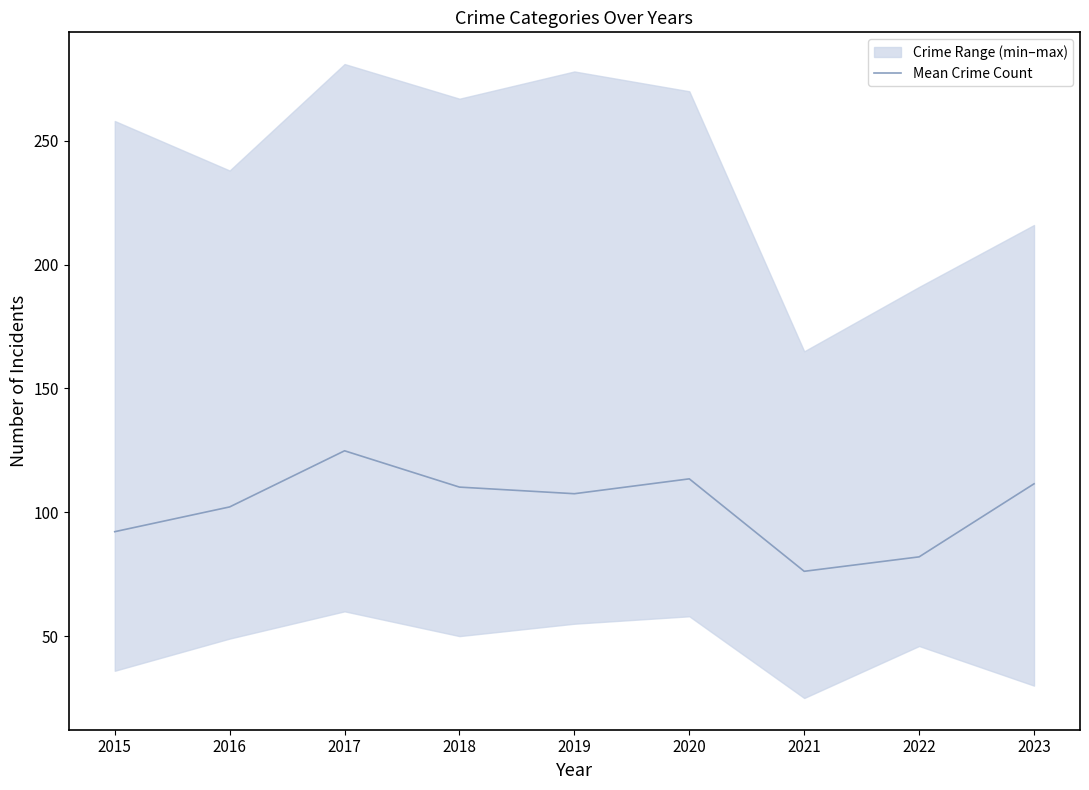

What is the sum of all values?

920.0